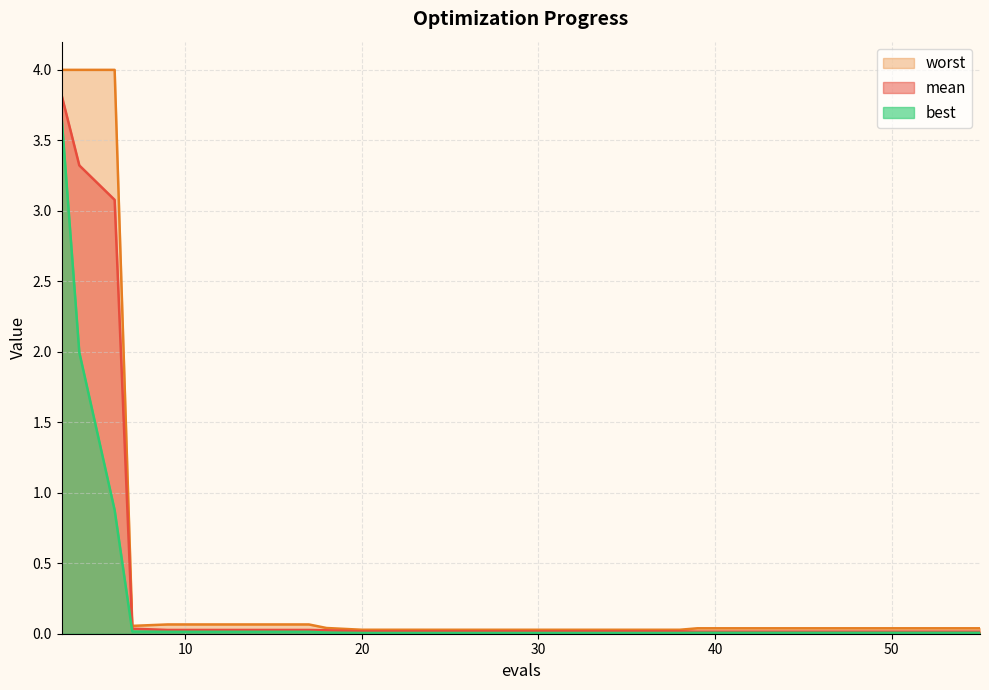

How many lines are shown in the chart?

3